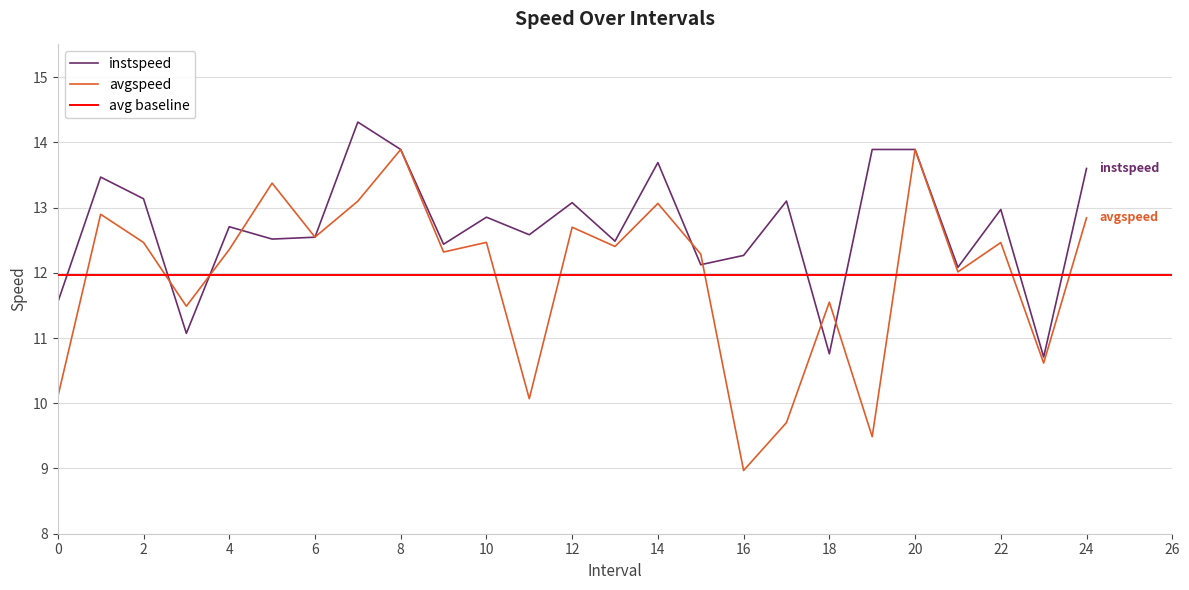

What is the value of the instspeed point at the 15th from the left?

13.7